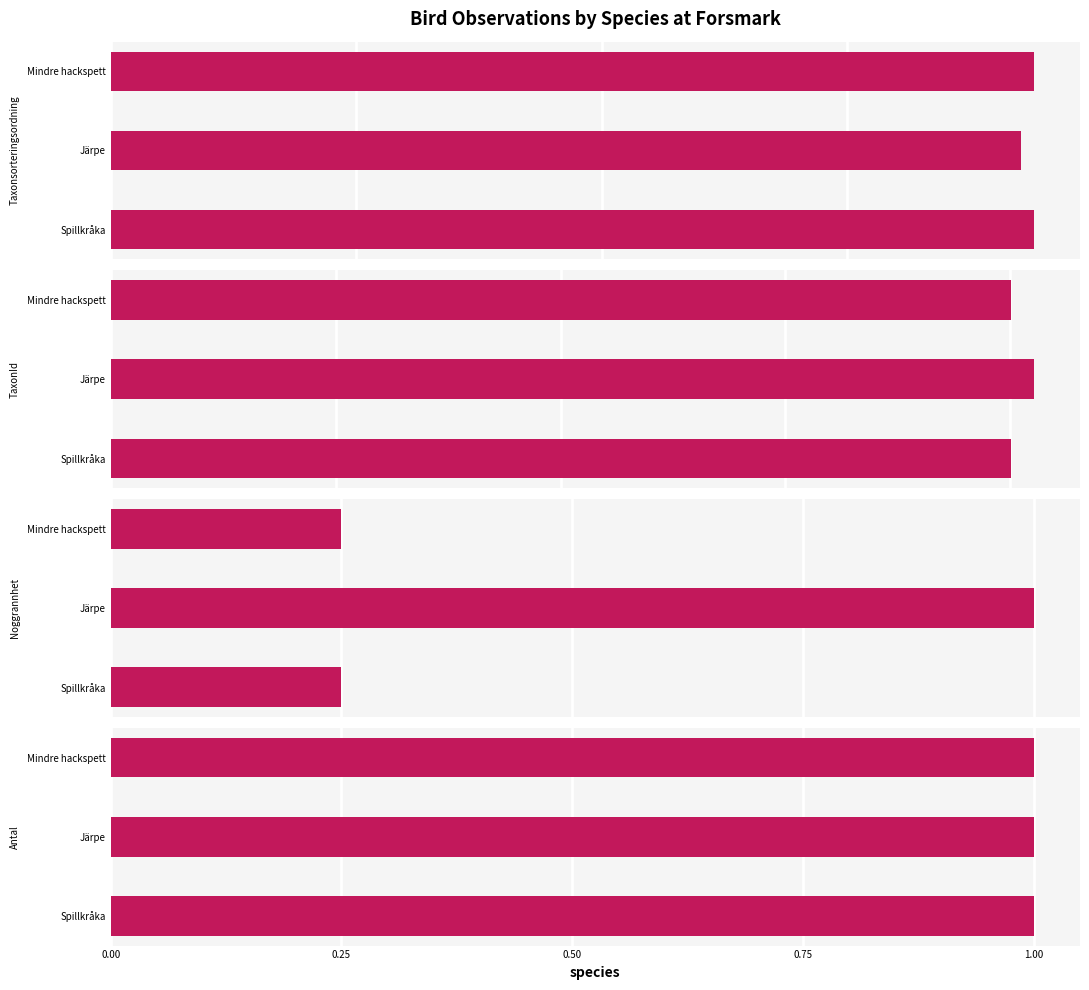

How many groups of bars are there?

3